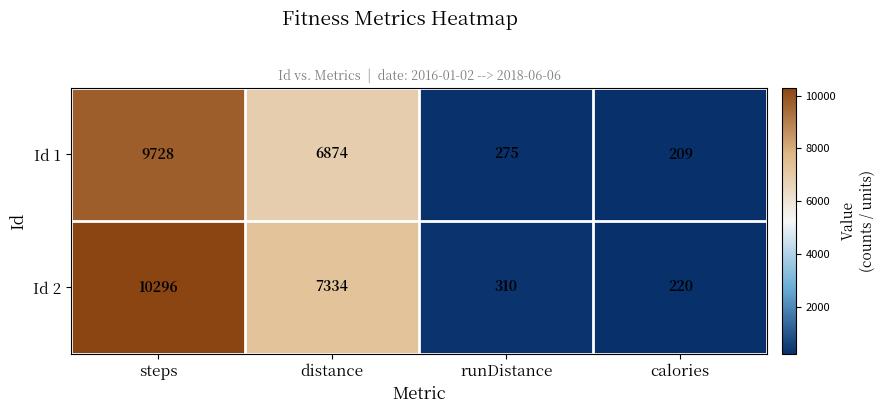

The Id 1 series shows 209 at calories. True or false?

True